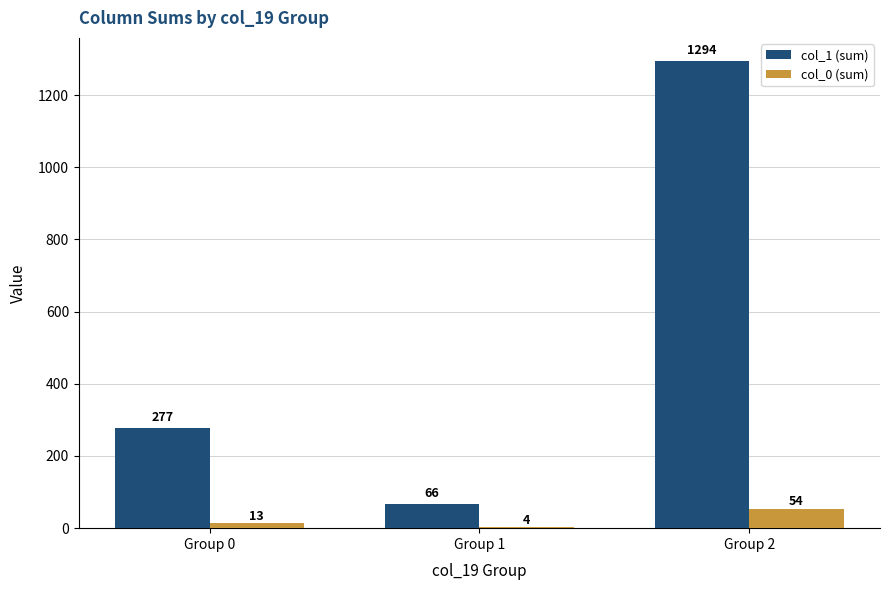

What is the spread (max minus min) of values at Group 1?

62